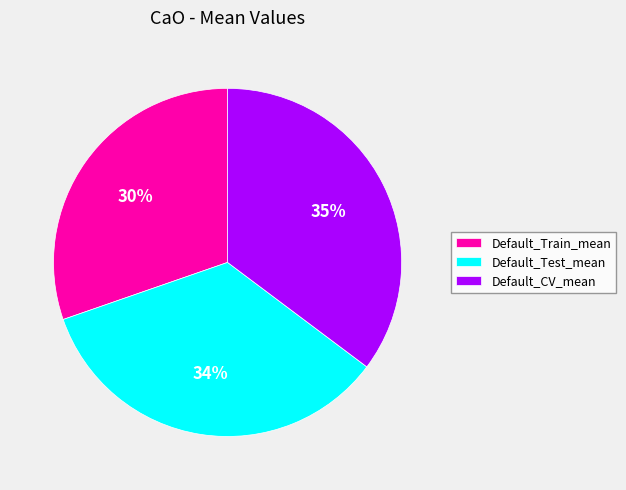

Combined, do Default_Test_mean and Default_CV_mean account for over 50%?

Yes